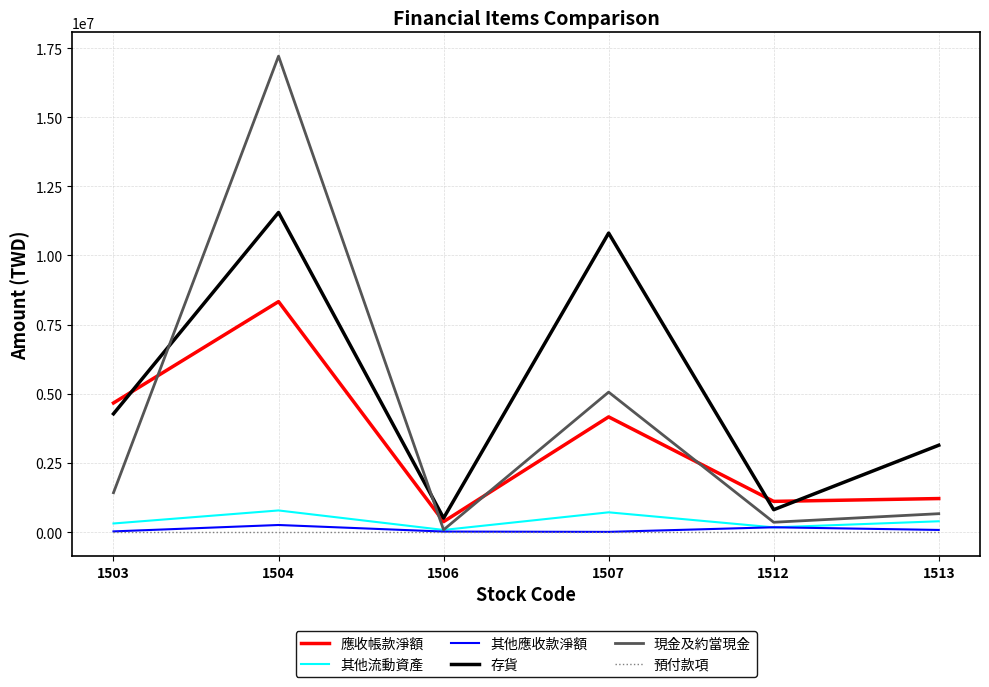

Is the value of 其他流動資產 at 1506 greater than the value of 現金及約當現金 at 1512?

No